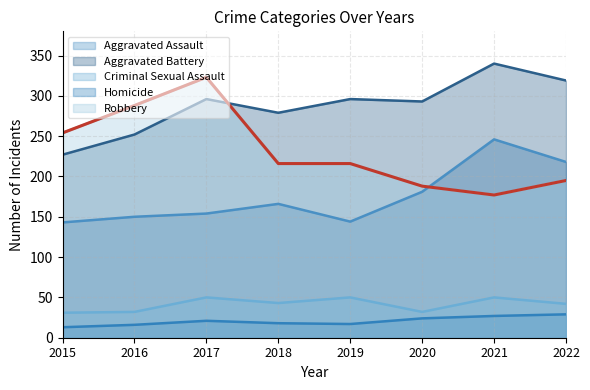

How many distinct data groups are displayed?

5